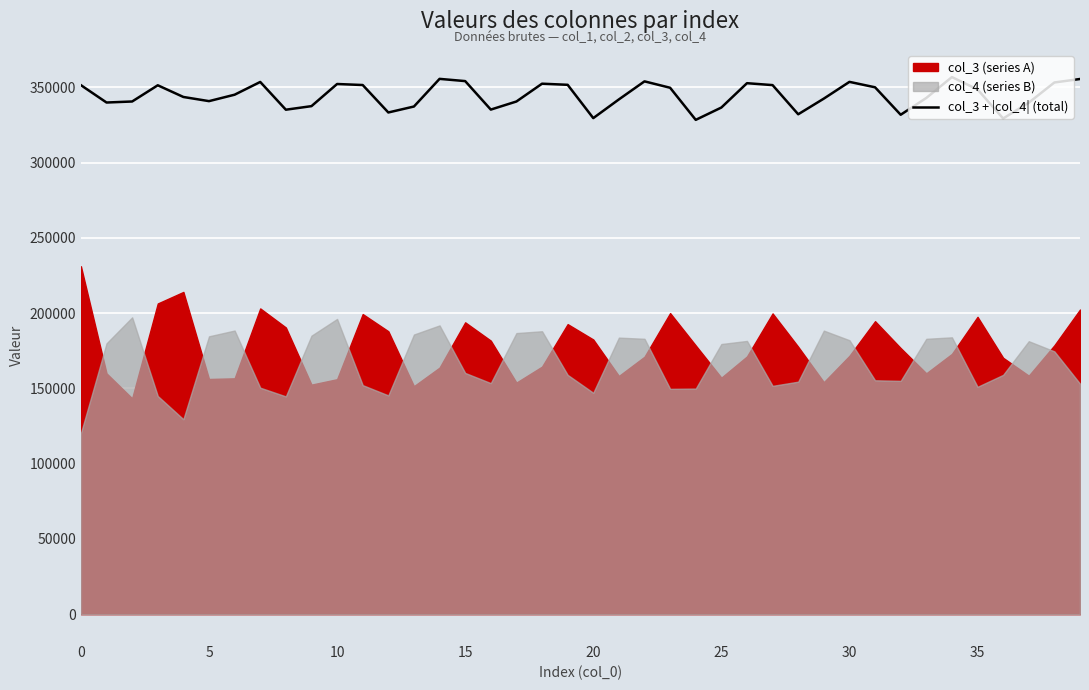

What is the lowest value of the col_3 + |col_4| (total) series?

328433